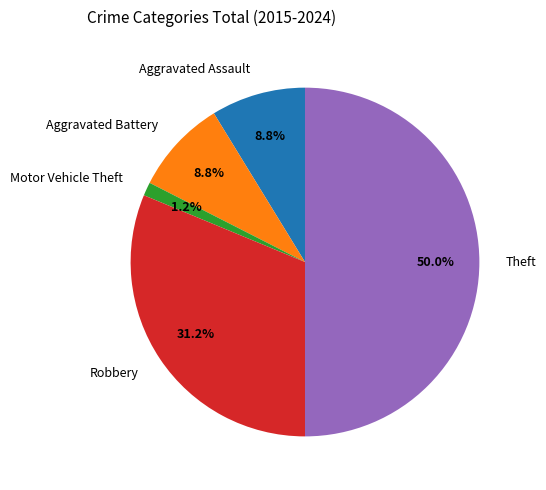

Does Aggravated Battery account for over 50% of the chart?

No